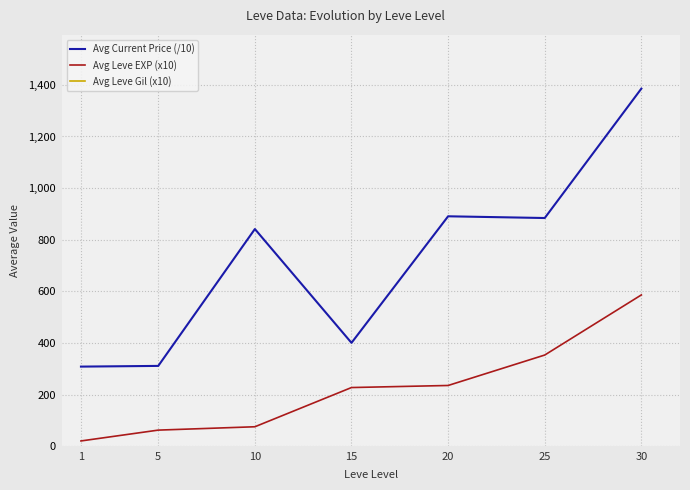

At how many categories does at least one series exceed 1919?

7